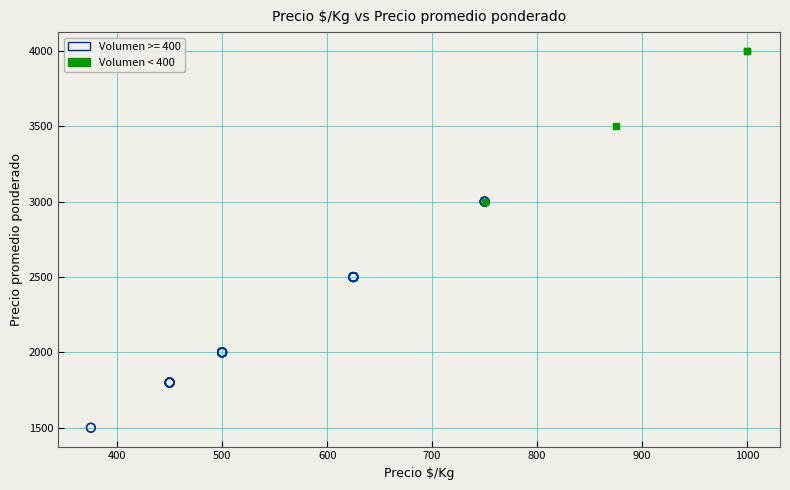

Which series reaches the maximum Y coordinate?

Volumen < 400